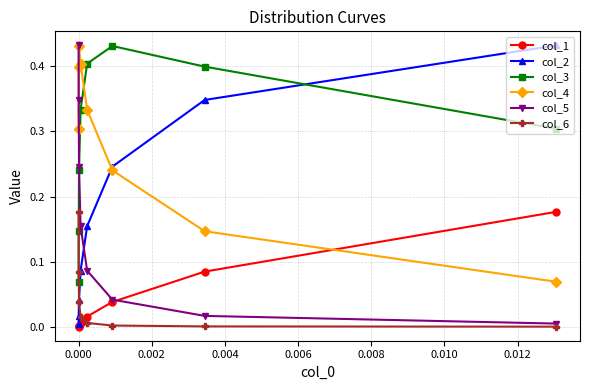

True or false: col_3 and col_1 intersect in this chart.

False